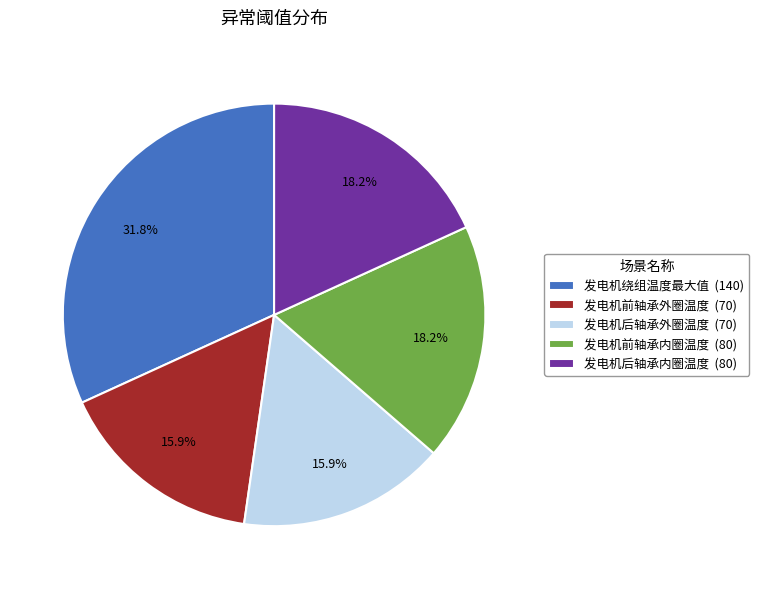

Between 发电机前轴承外圈温度 (70) and 发电机前轴承内圈温度 (80), which is larger?

发电机前轴承内圈温度 (80)